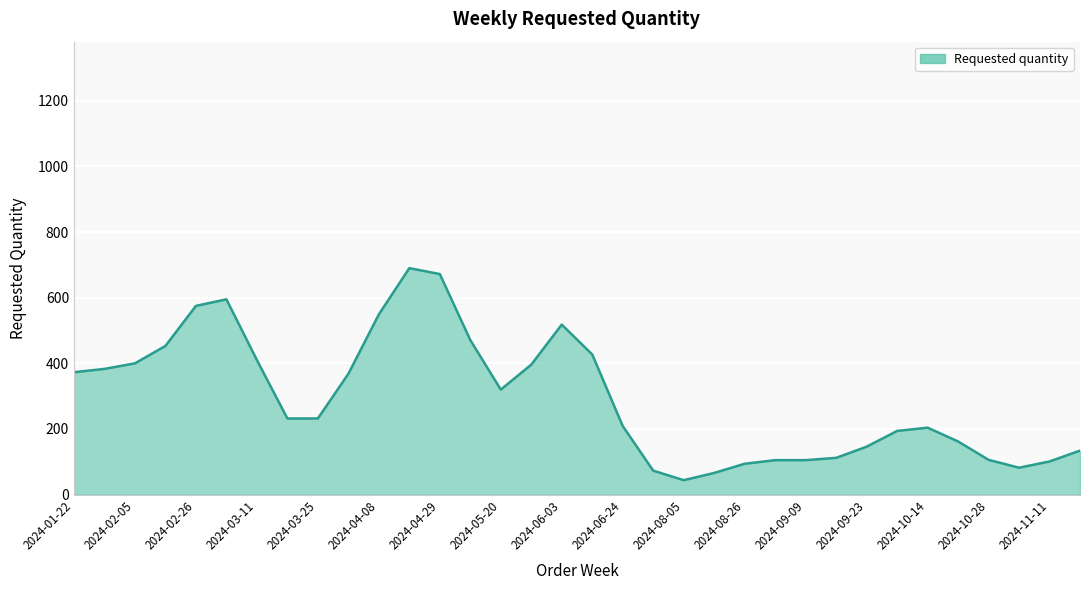

What is the smallest value displayed?

44